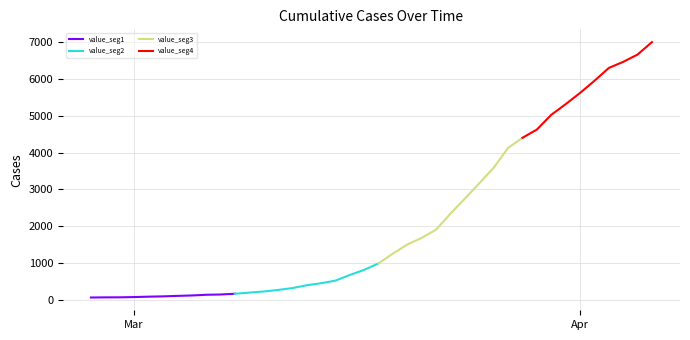

True or false: there are more than 2 points higher than both neighbors.

False